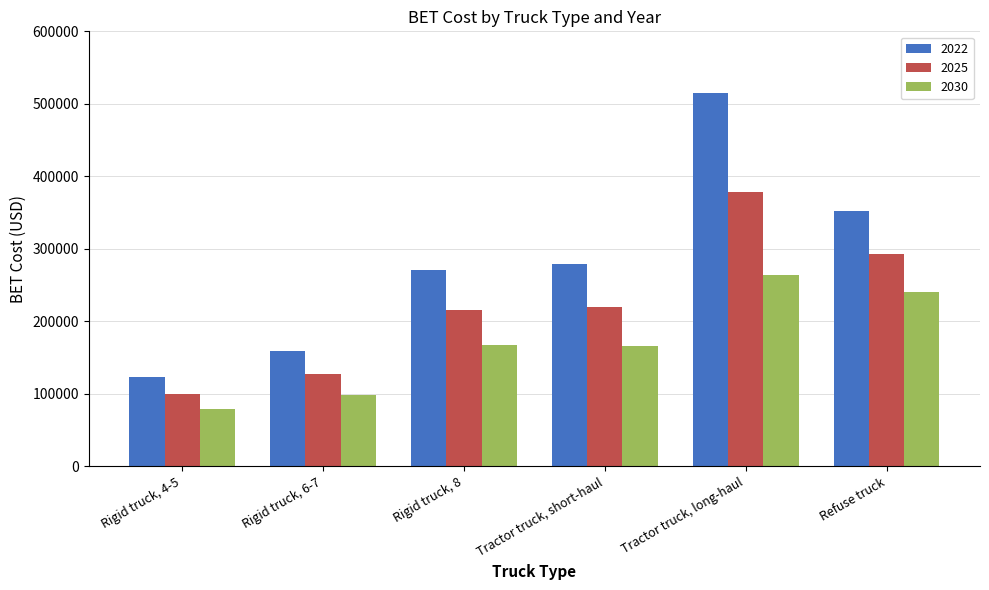

How many series are shown in this chart?

3